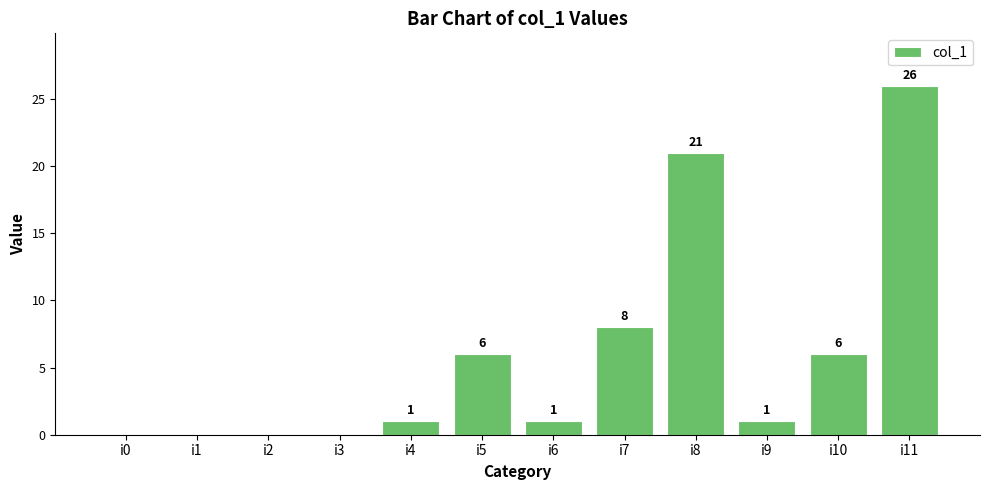

The chart shows a value of 6 at i5. True or false?

True